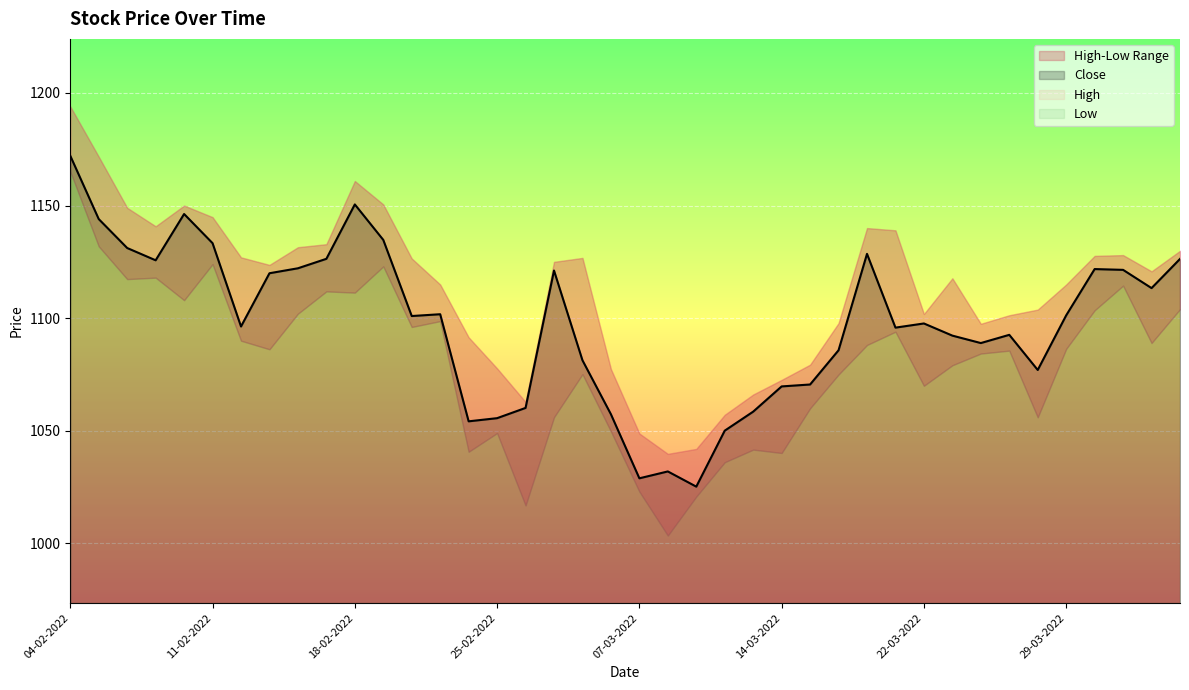

What is the label of the 37th point from the right?

09-02-2022